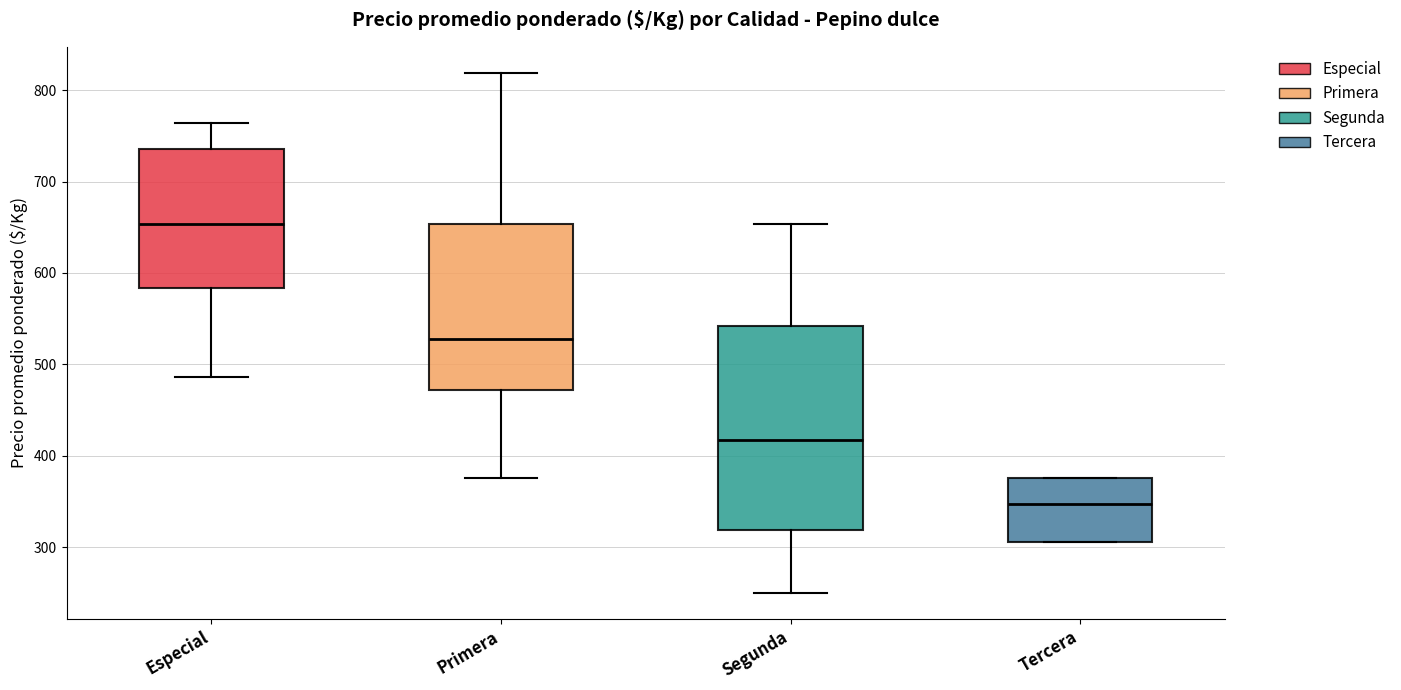

Which box's median line is the lowest?

Tercera